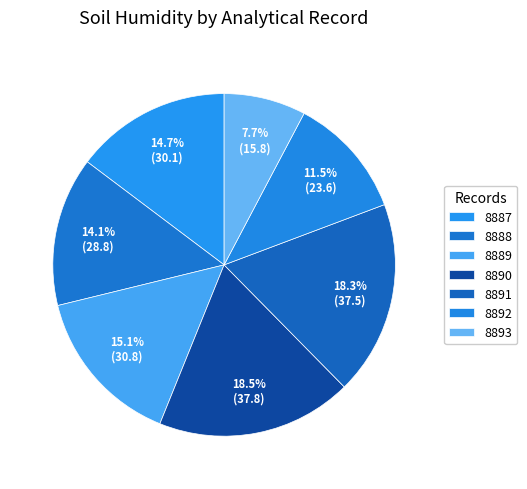

Is there a majority slice in this chart?

No